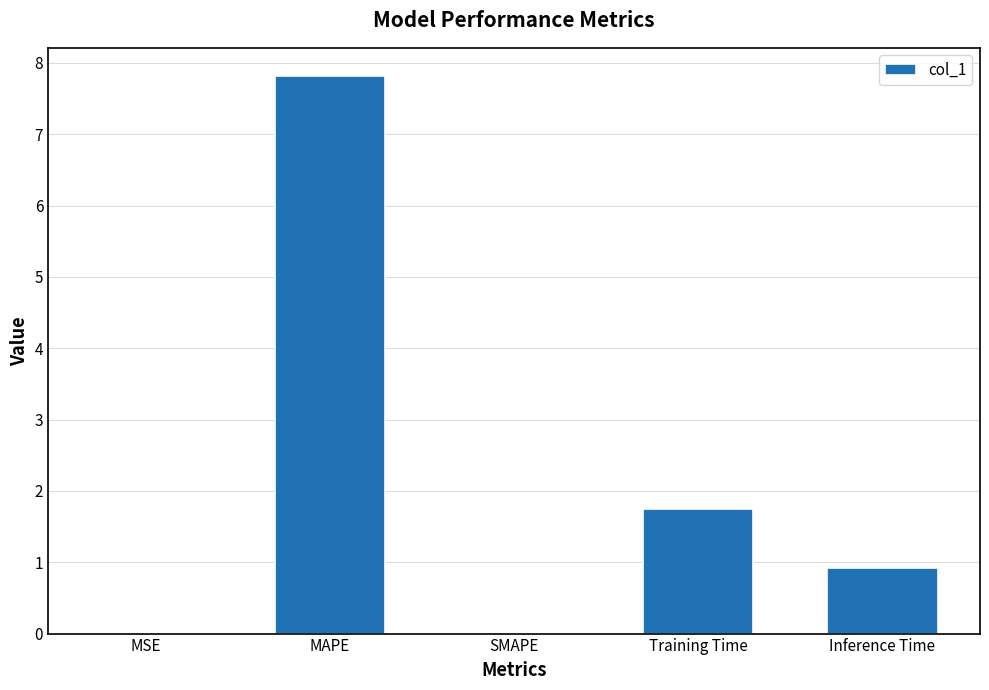

True or false: the data shows 0.8 at Training Time.

False